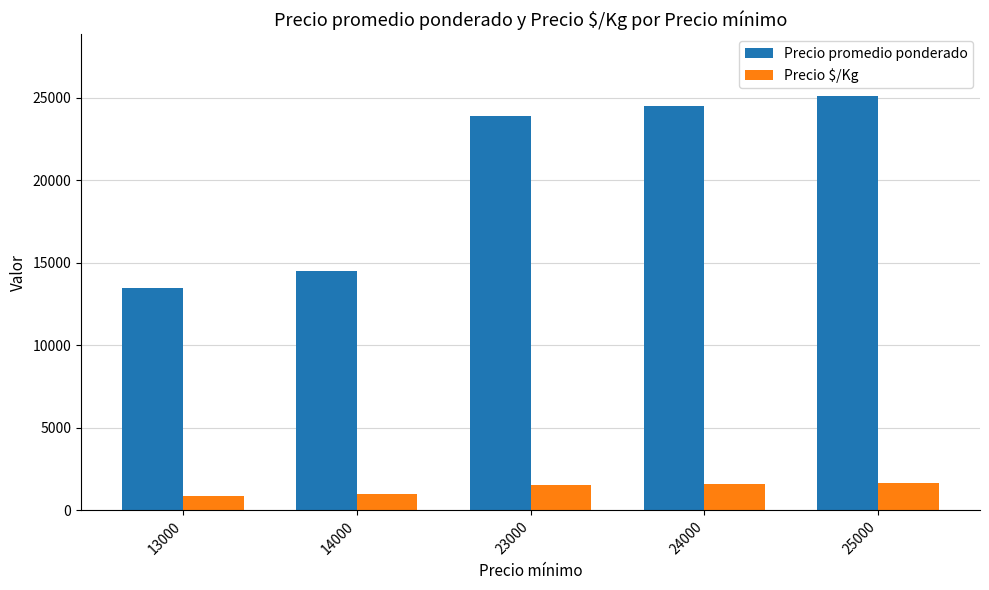

What are all the series names shown in the legend?

Precio promedio ponderado, Precio $/Kg